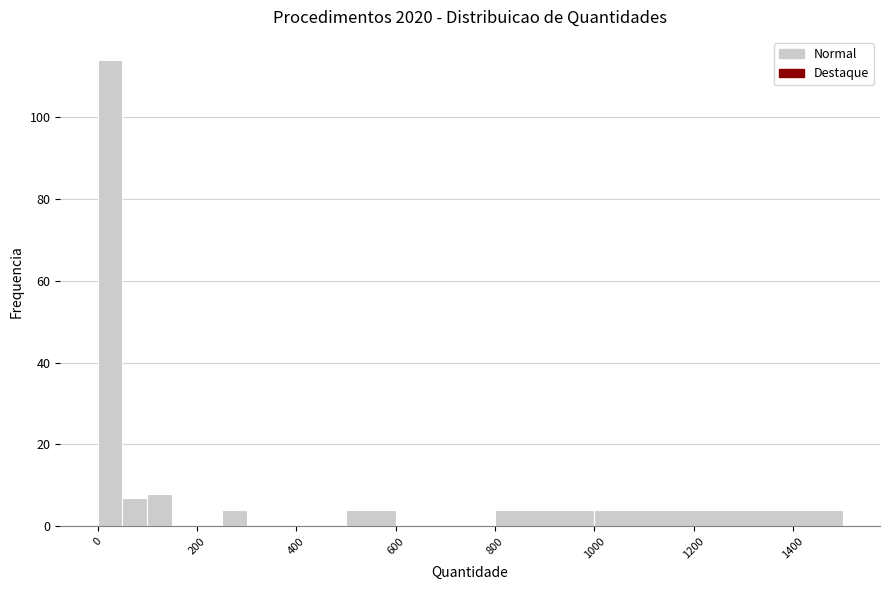

Read against the x-axis, roughly where is the centre of the tallest bar?

20